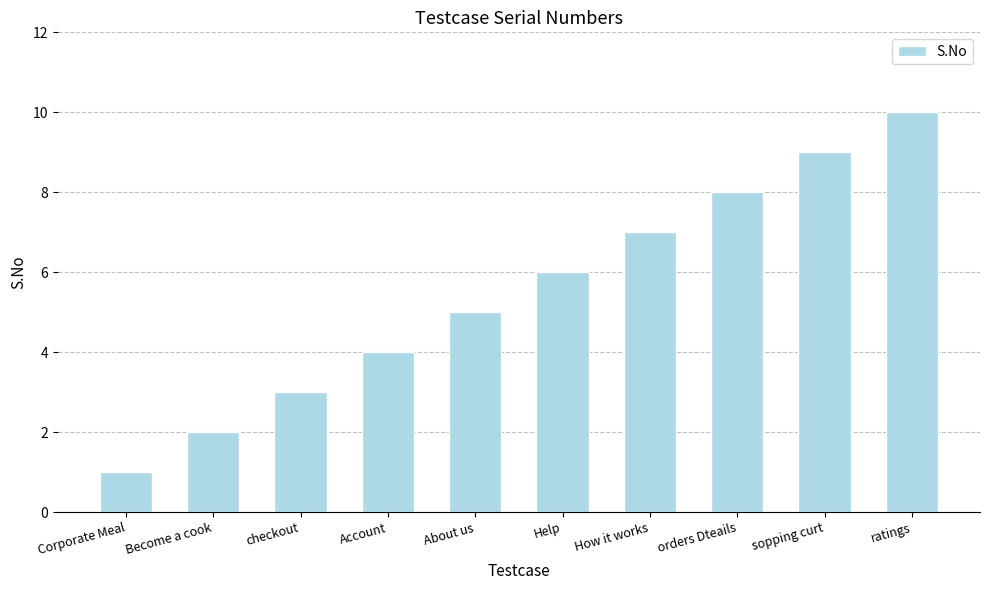

Count the number of data series in this chart.

1